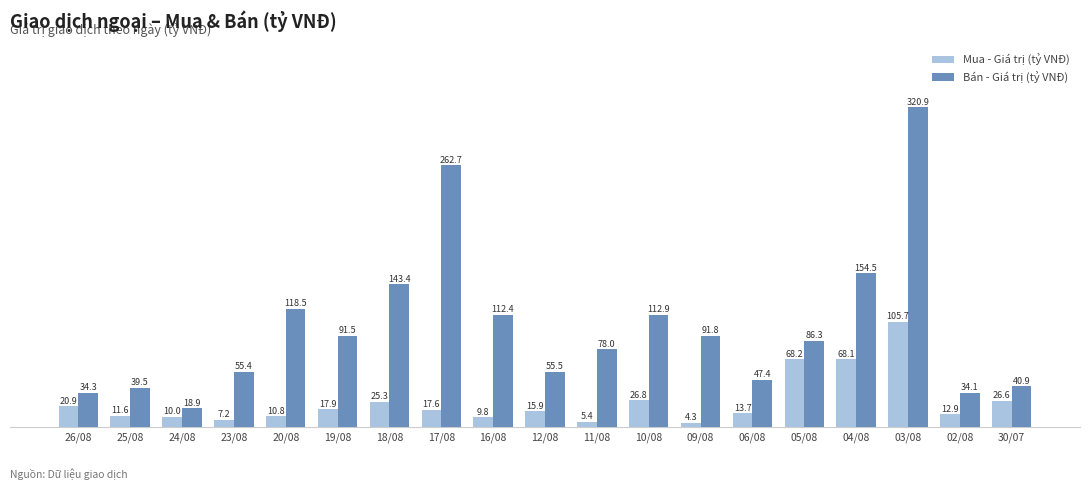

What is the sum of the Mua - Giá trị (tỷ VNĐ) values at 05/08 and 03/08?

173.8